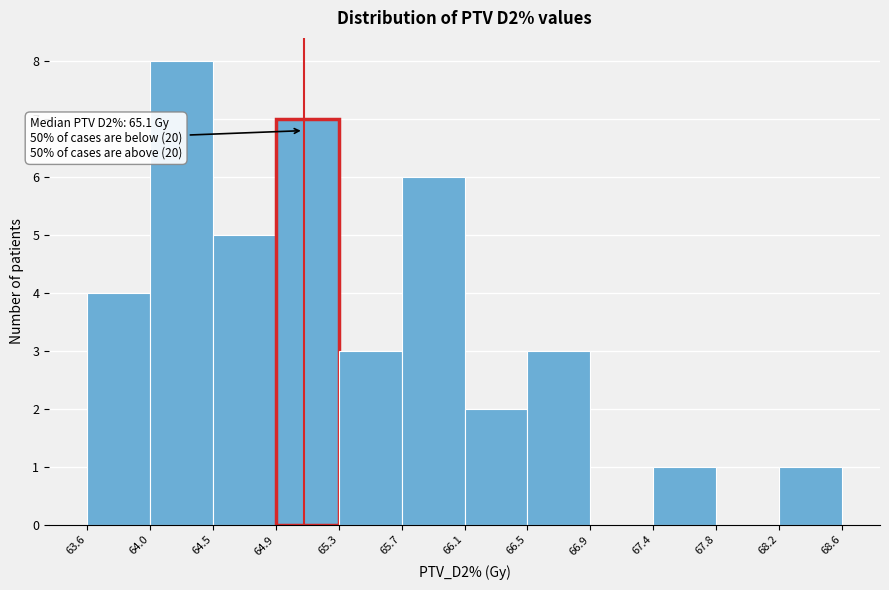

Which range on the x-axis has the tallest bar?

64.0 to 64.5